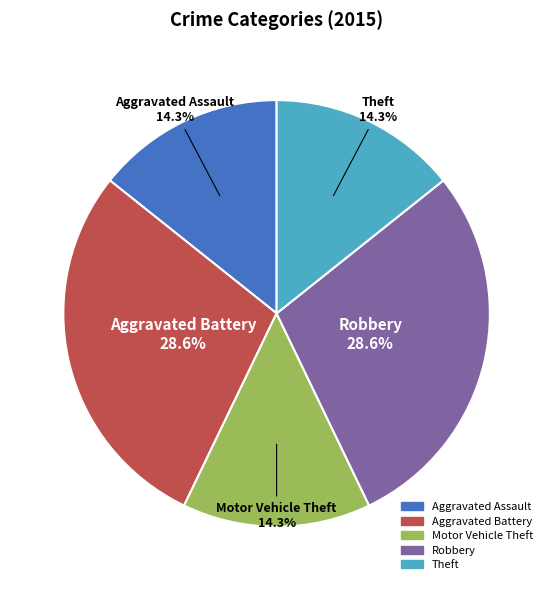

To the nearest percent, what portion does Robbery represent?

29%